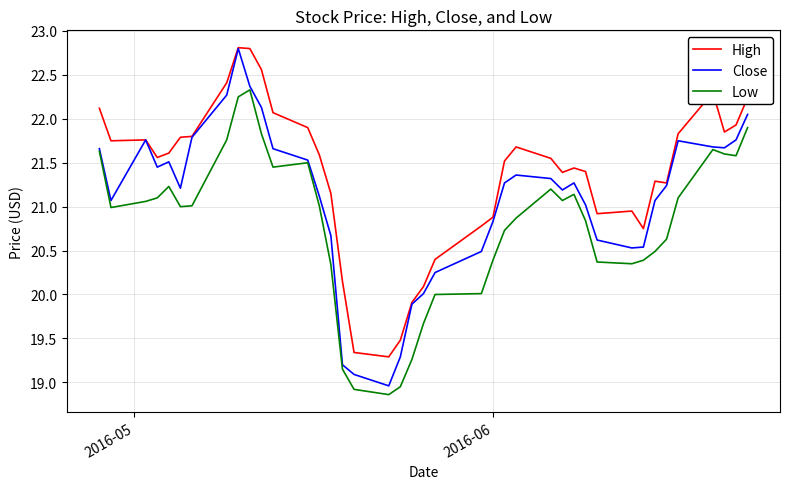

True or false: Low and High intersect in this chart.

False